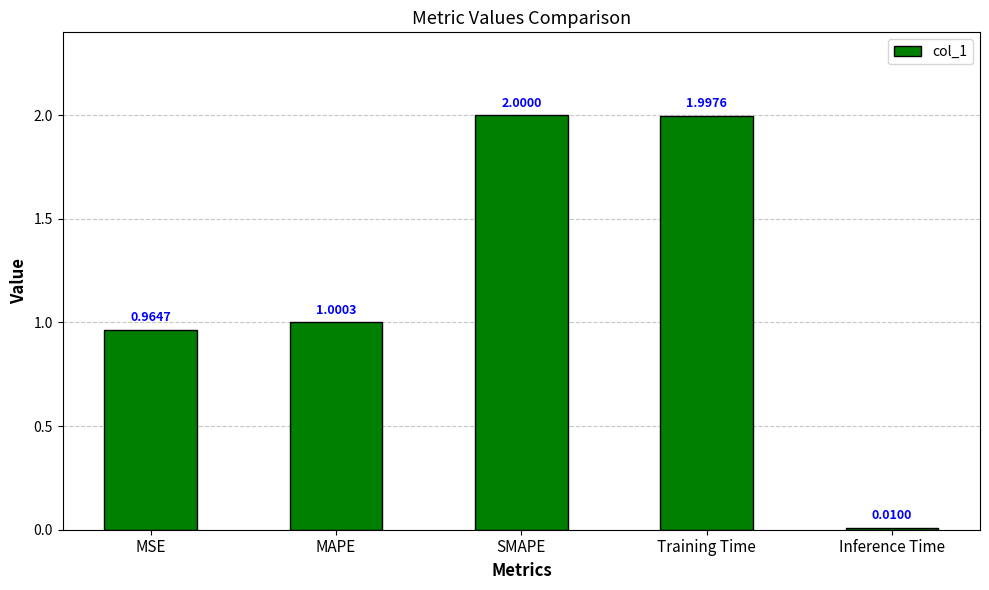

What is the label of the 4th bar from the left?

Training Time